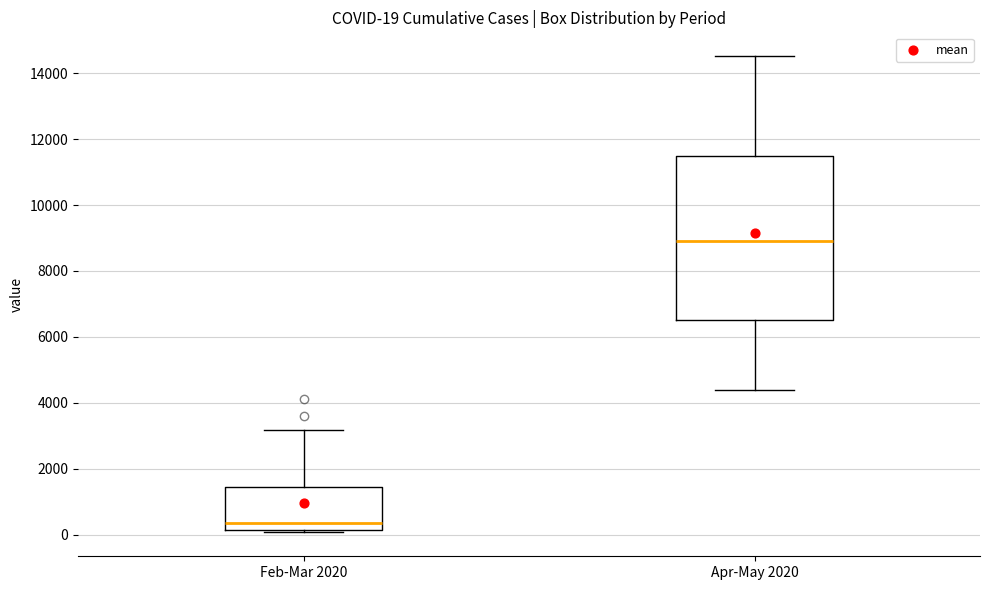

Which box has the highest median line?

Apr-May 2020